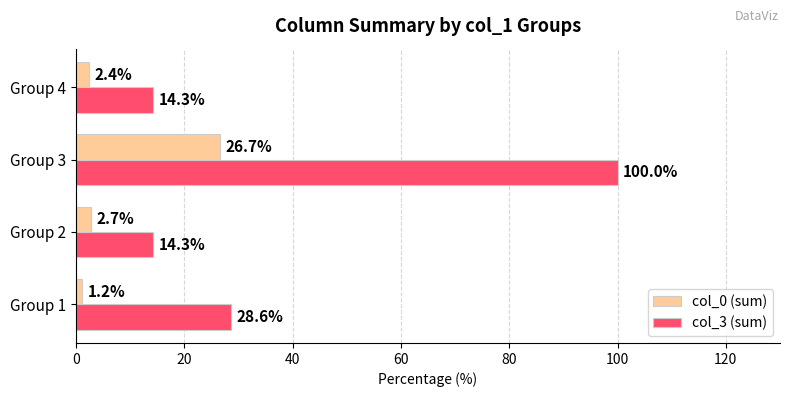

What are all the series names shown in the legend?

col_0 (sum), col_3 (sum)